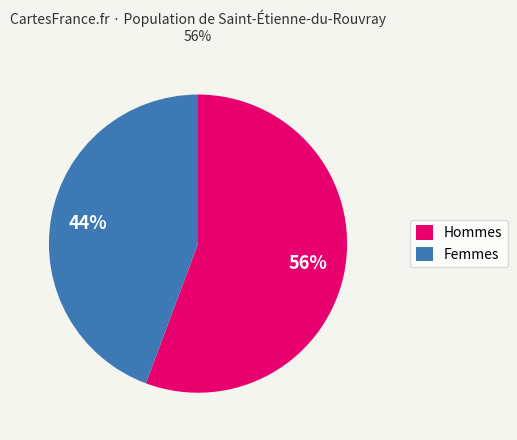

Approximately how many times larger is the value at Hommes compared to Femmes?

1.3